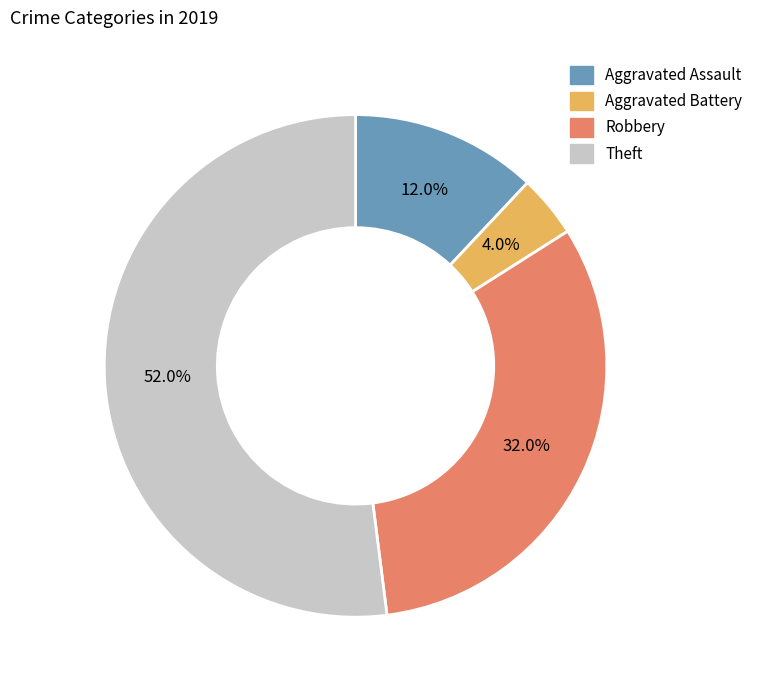

Is there any slice that represents more than half of the pie?

Yes